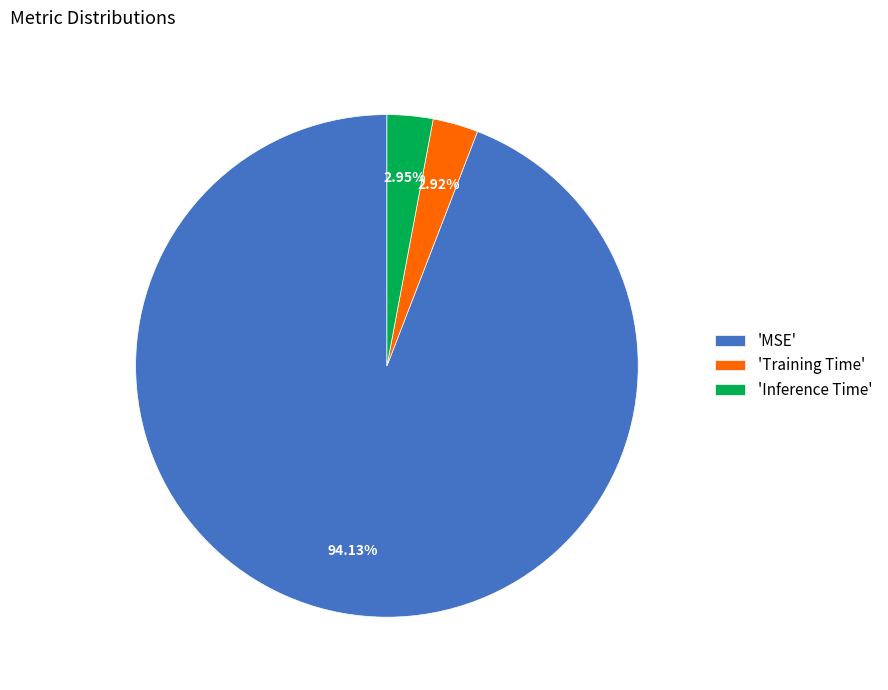

Count the number of slices in the pie.

3